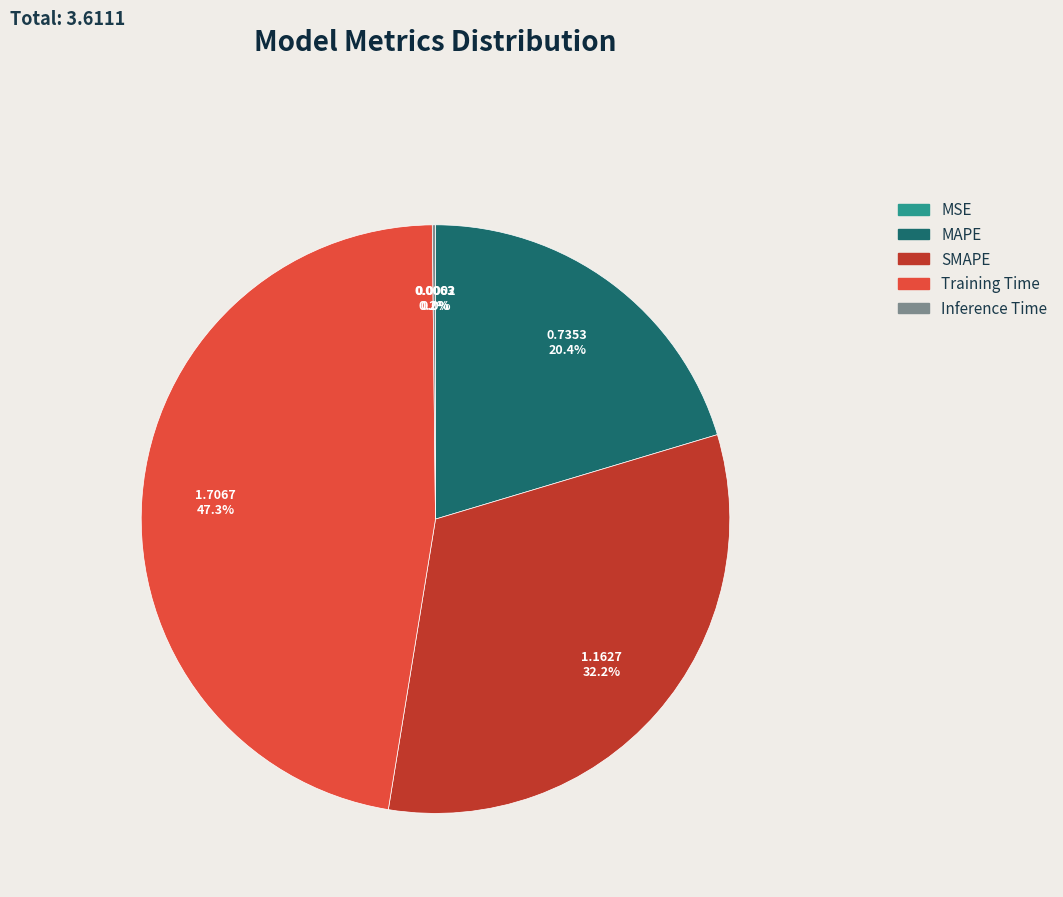

What percentage is NOT represented by MAPE?

79.6%